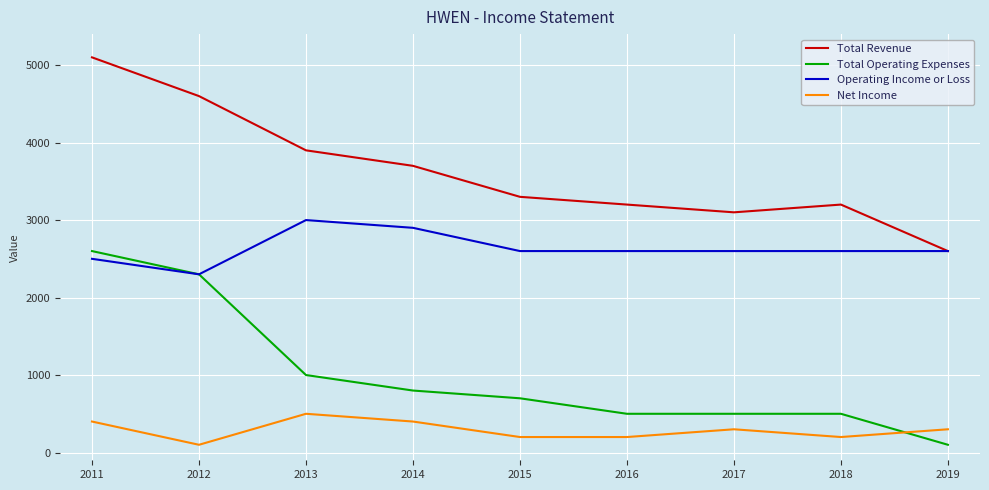

Where does the Total Revenue series first go above 3300?

2011